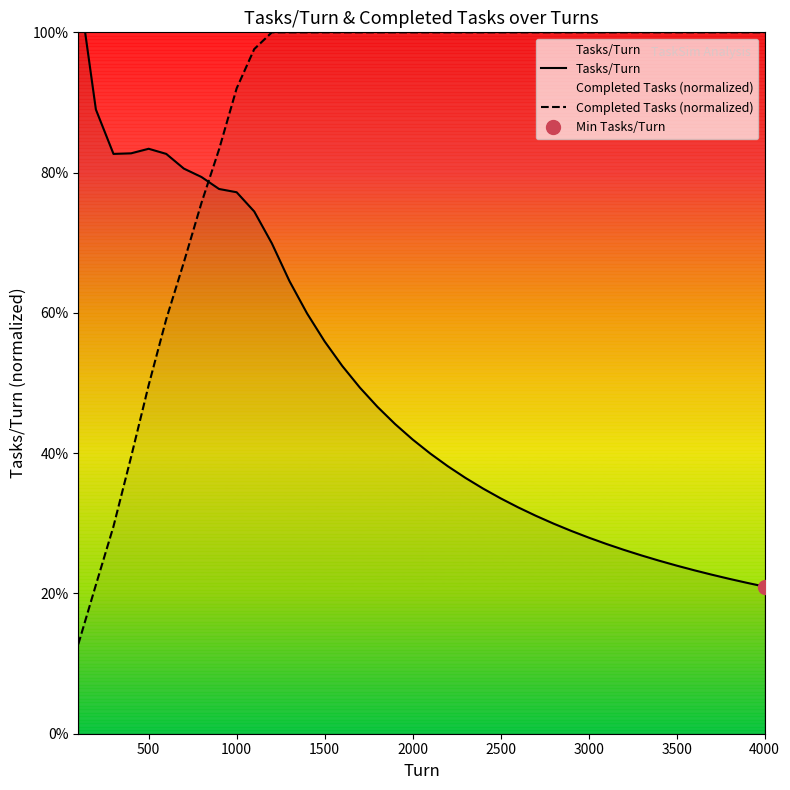

What is the value of the Tasks/Turn point at the 19th from the left?

0.4